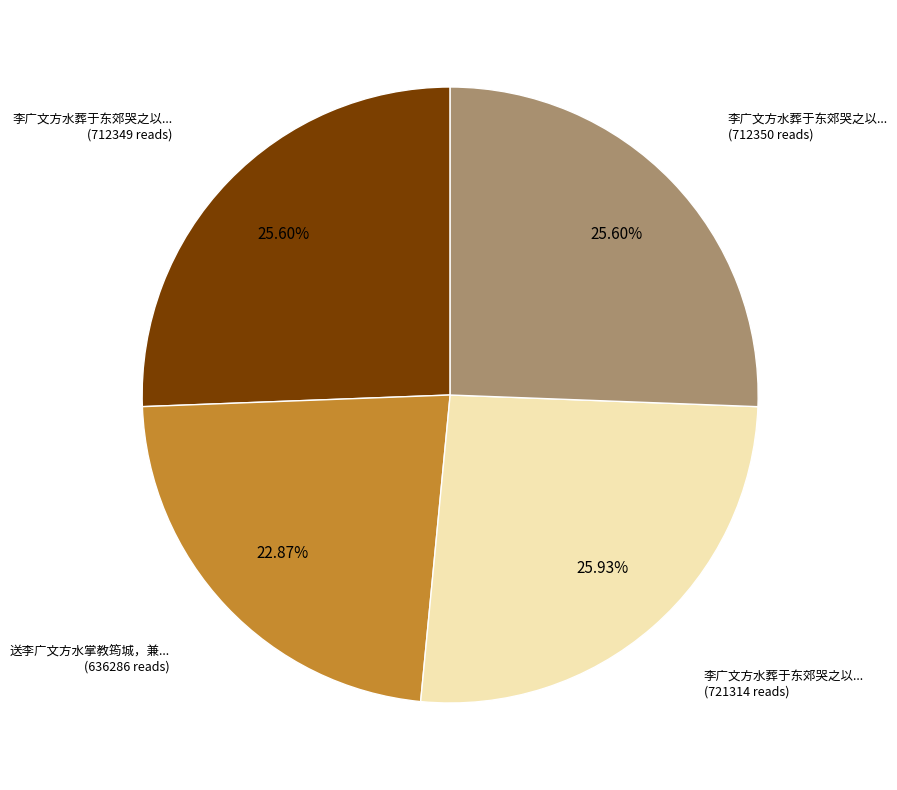

Does any single category account for the majority?

No